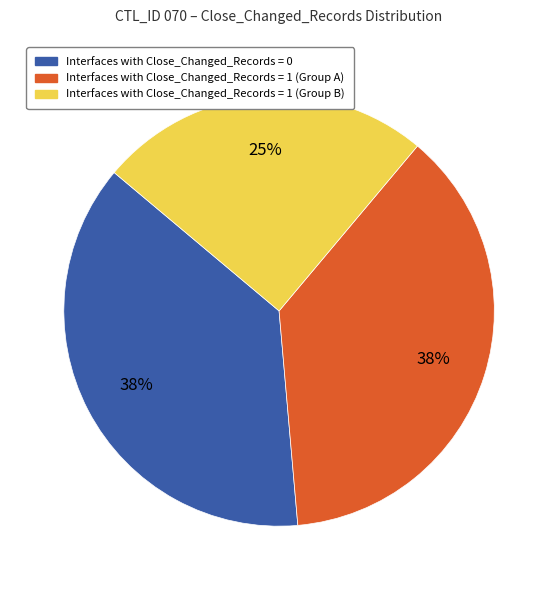

Is there a majority slice in this chart?

No